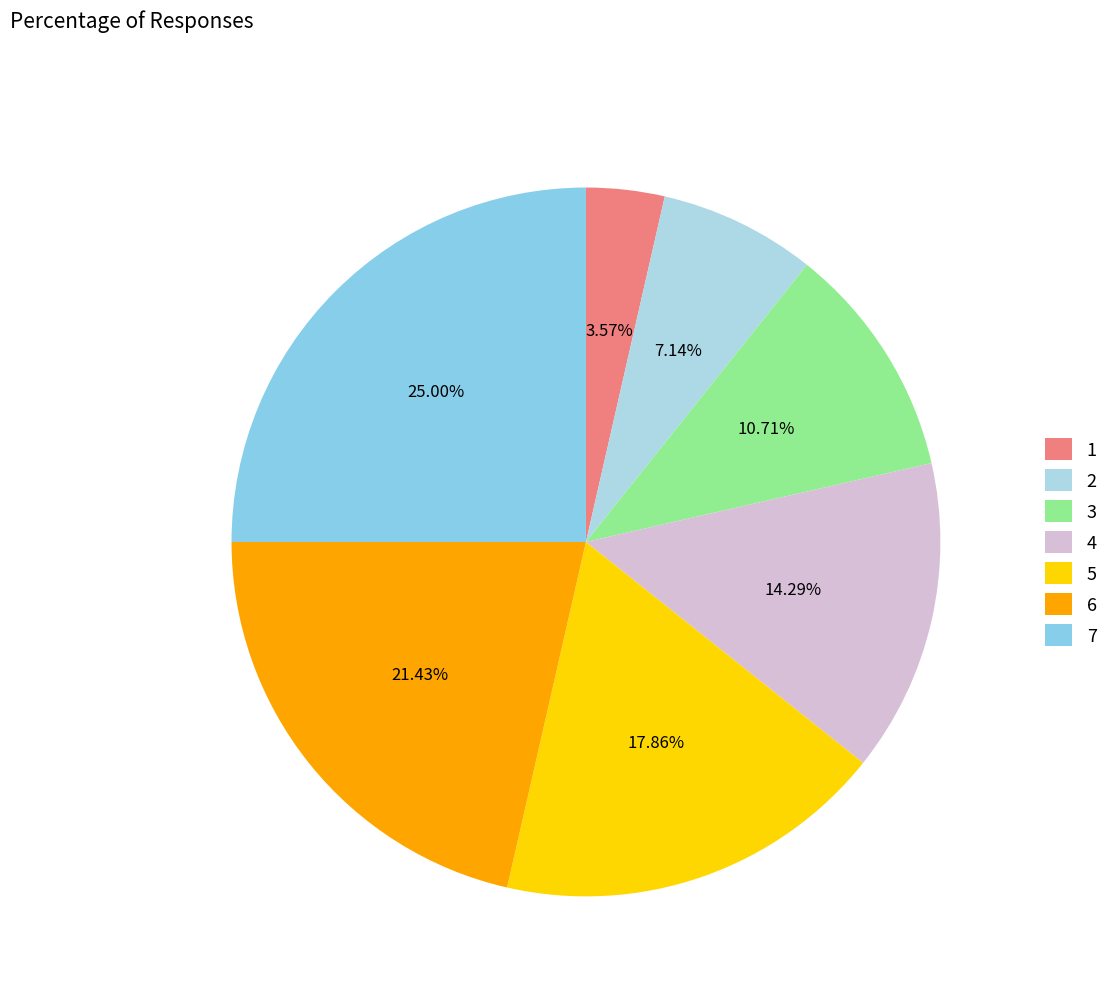

Rank the categories by value from lowest to highest.

1, 2, 3, 4, 5, 6, 7